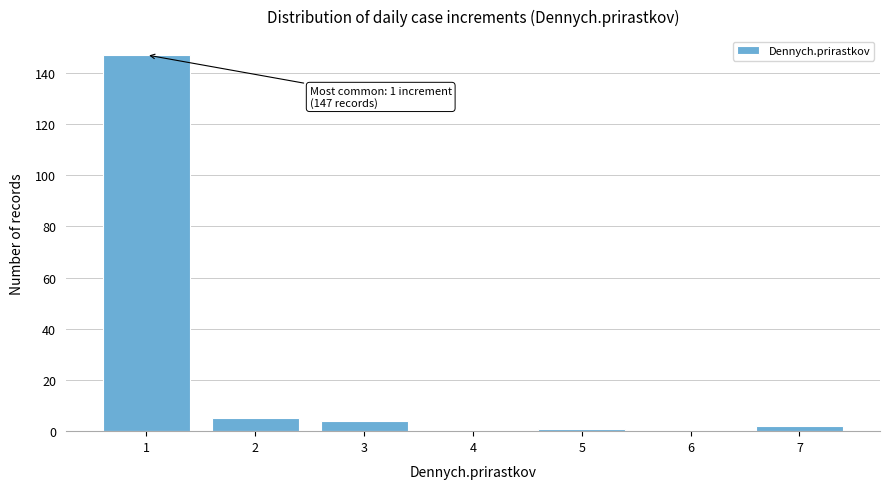

Reading left to right, what are all the values shown in this chart?

1=147	2=5	3=4	4=0	5=1	6=0	7=2